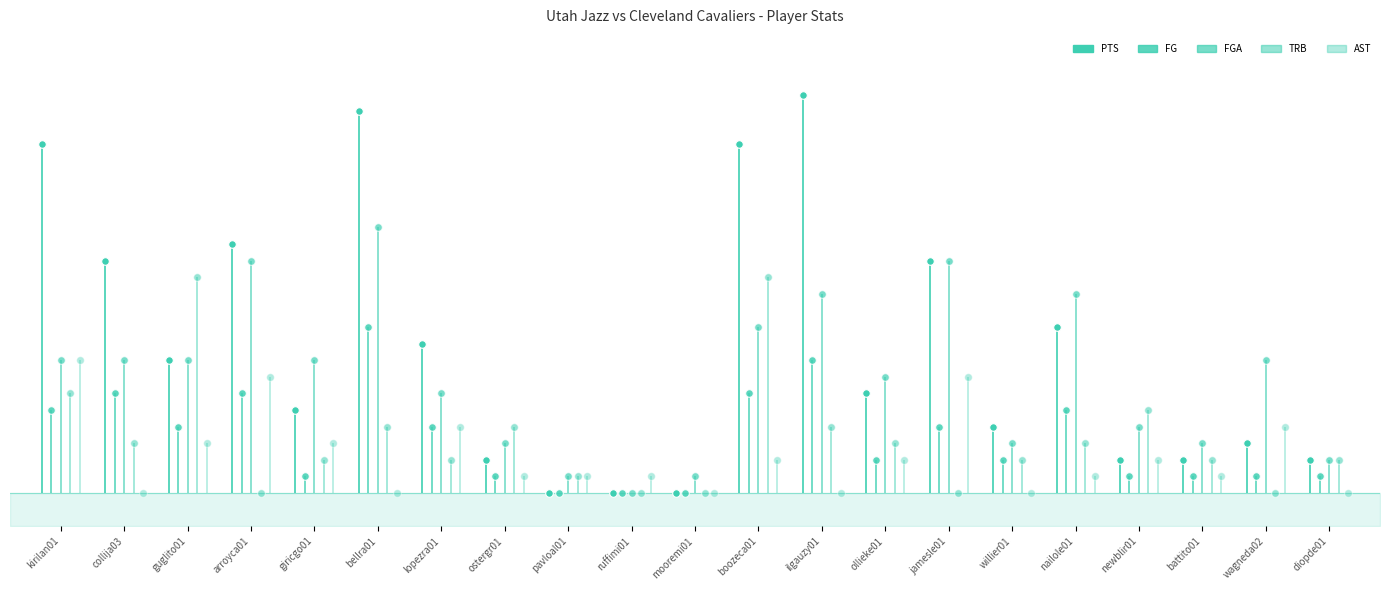

Which series reaches the maximum Y coordinate?

PTS